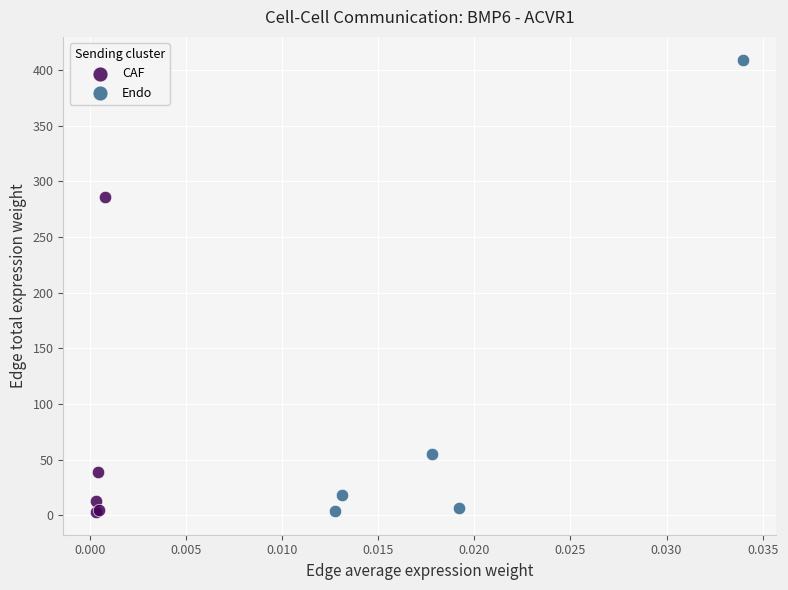

Which series has the widest spread of Y values?

Endo